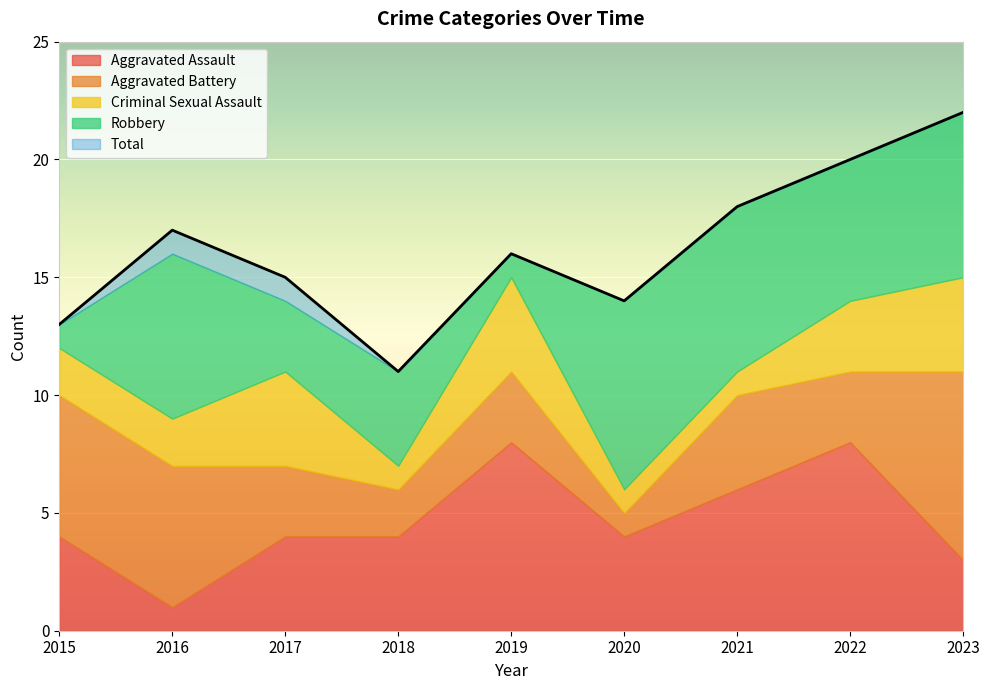

Which series has the widest spread of values?

Total